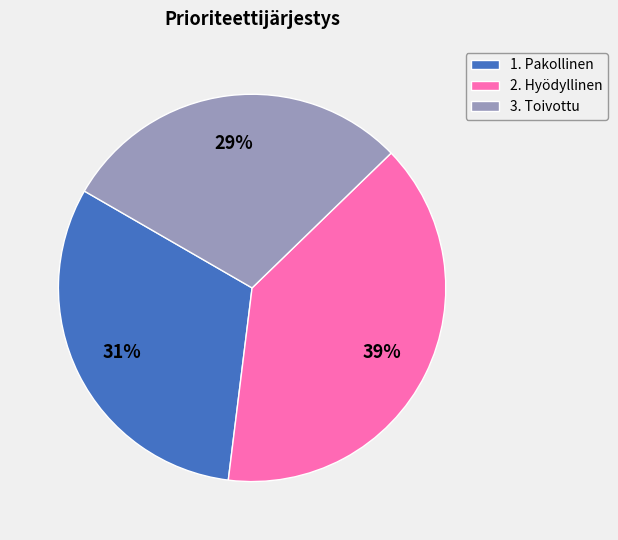

Is it true that 3. Toivottu is 43% of the pie?

False